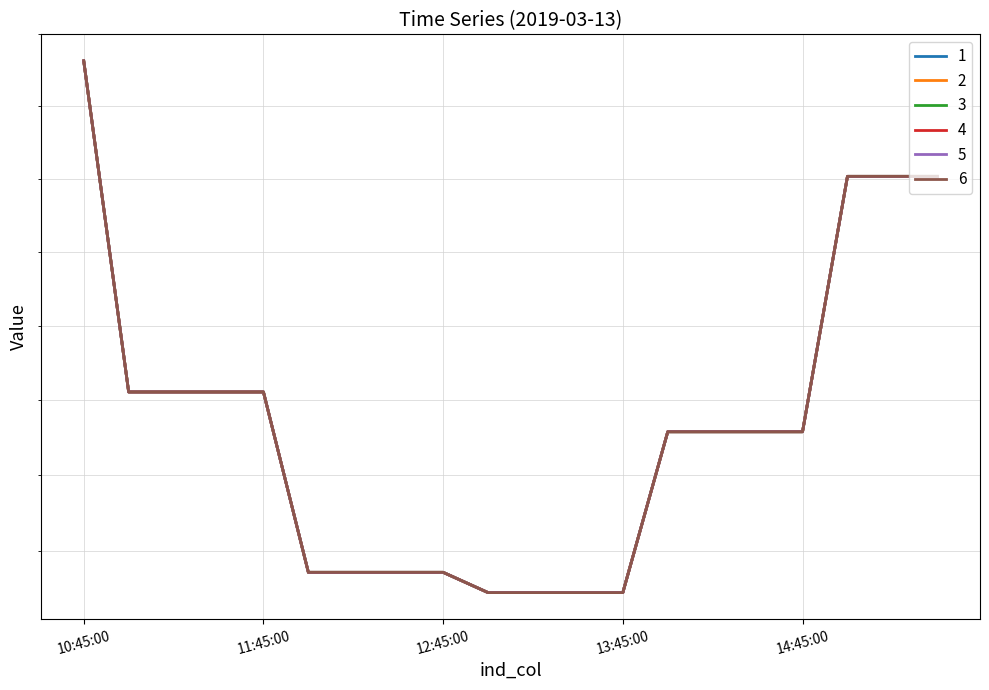

How many interior local peaks does the 5 series have?

2